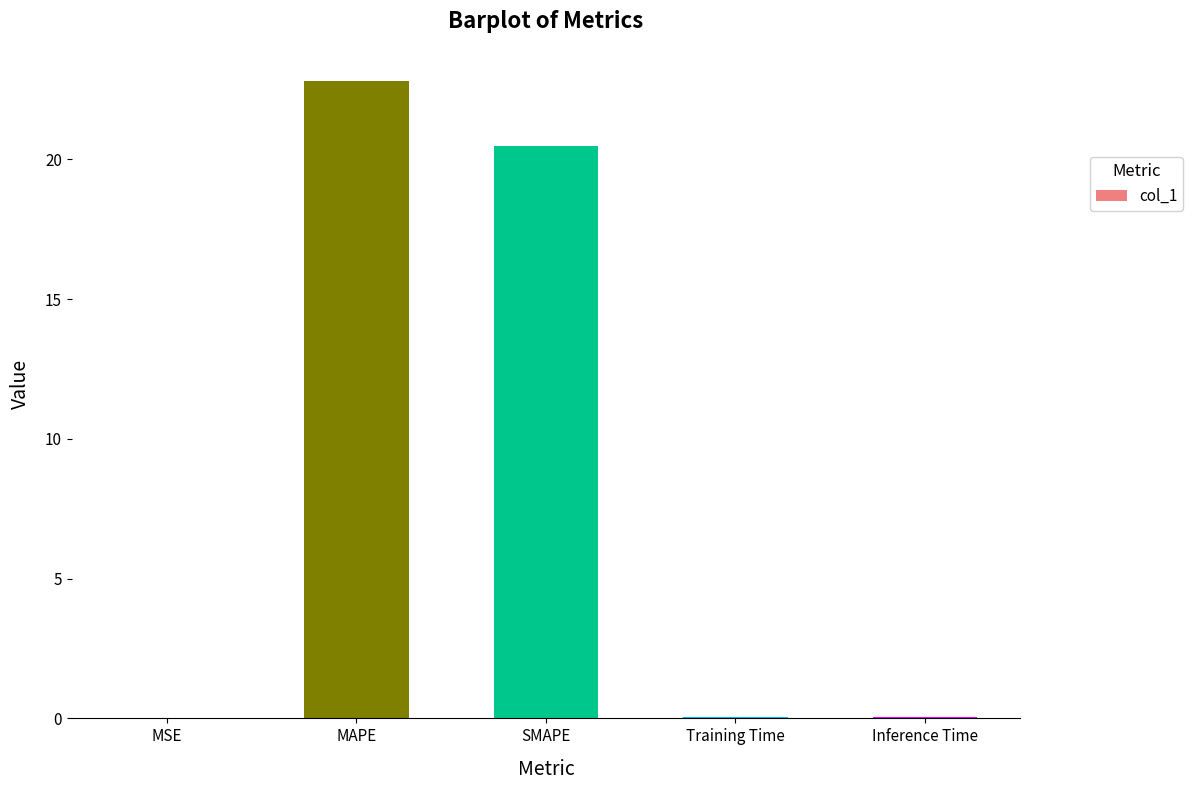

What is the change in value from MSE to SMAPE?

+20.5